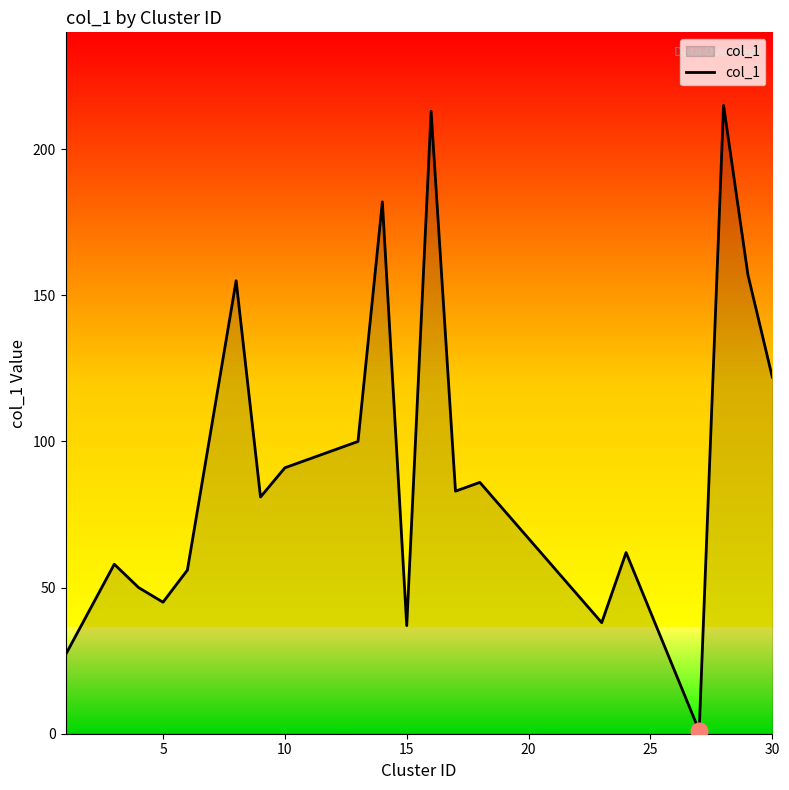

What is the greatest value displayed?

215